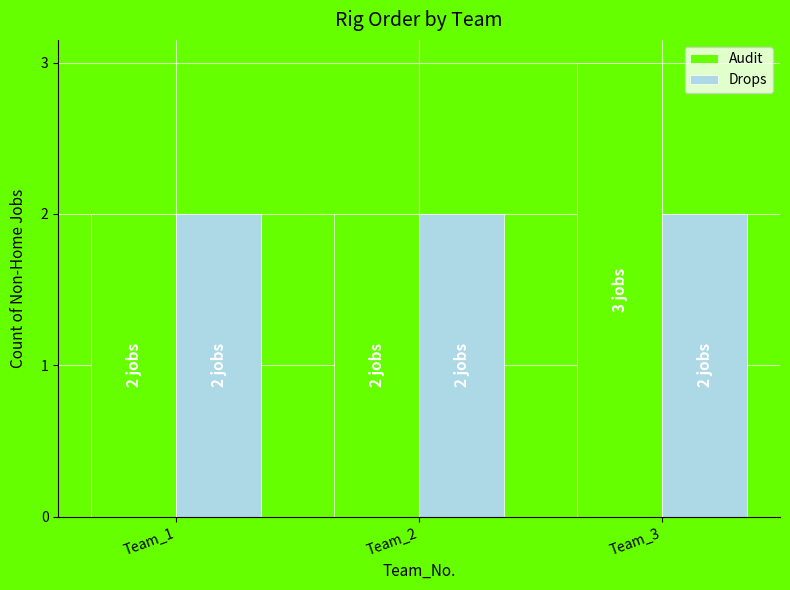

What is the total value across all series at Team_2?

4